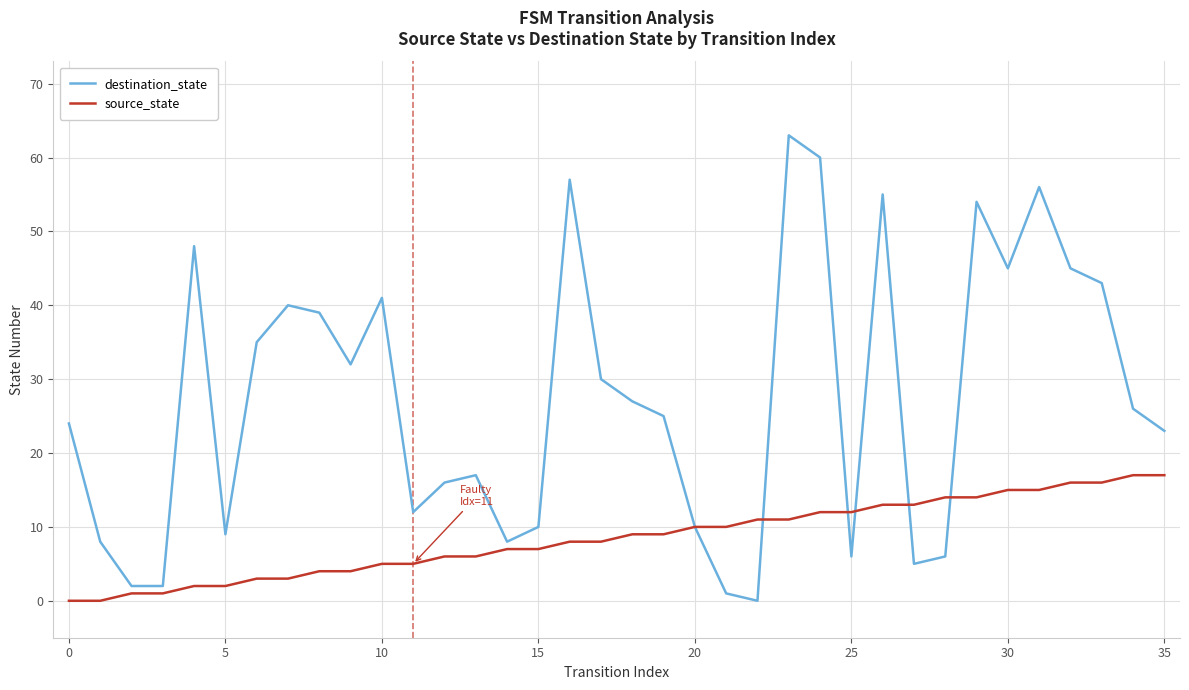

Does the chart display data point markers on the line(s)?

No